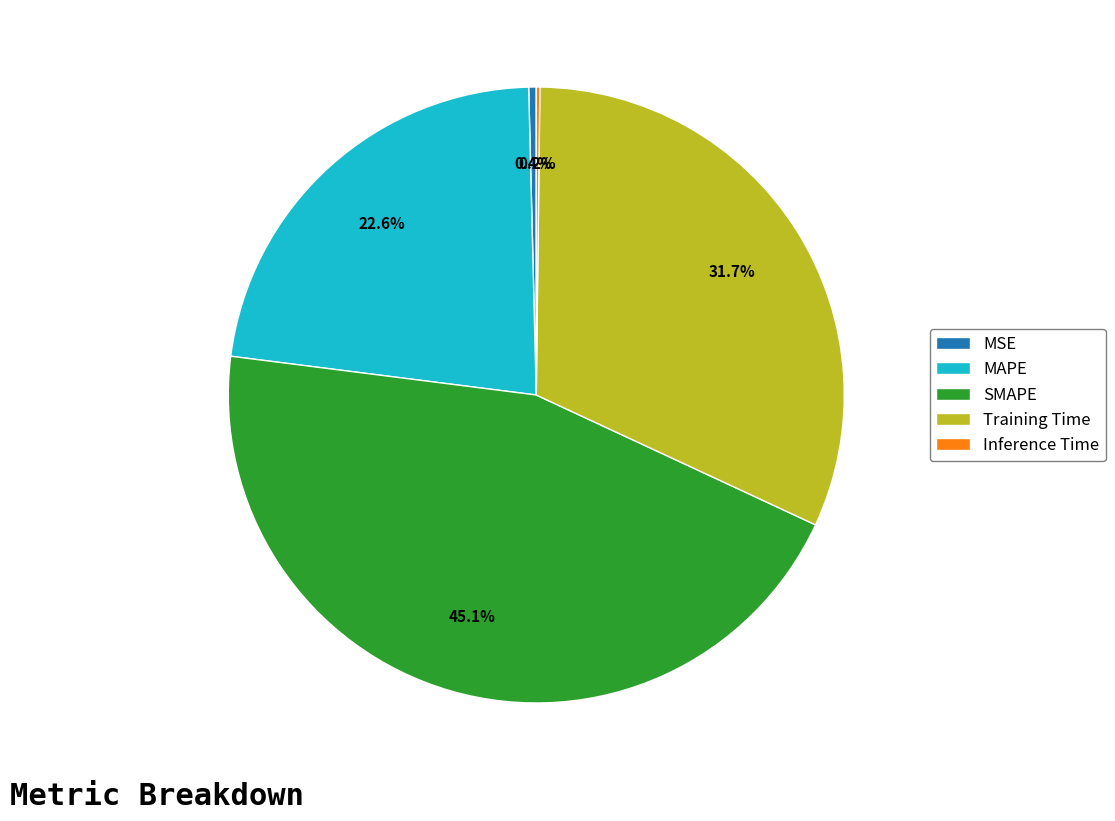

What portion of the pie excludes MSE?

99.6%